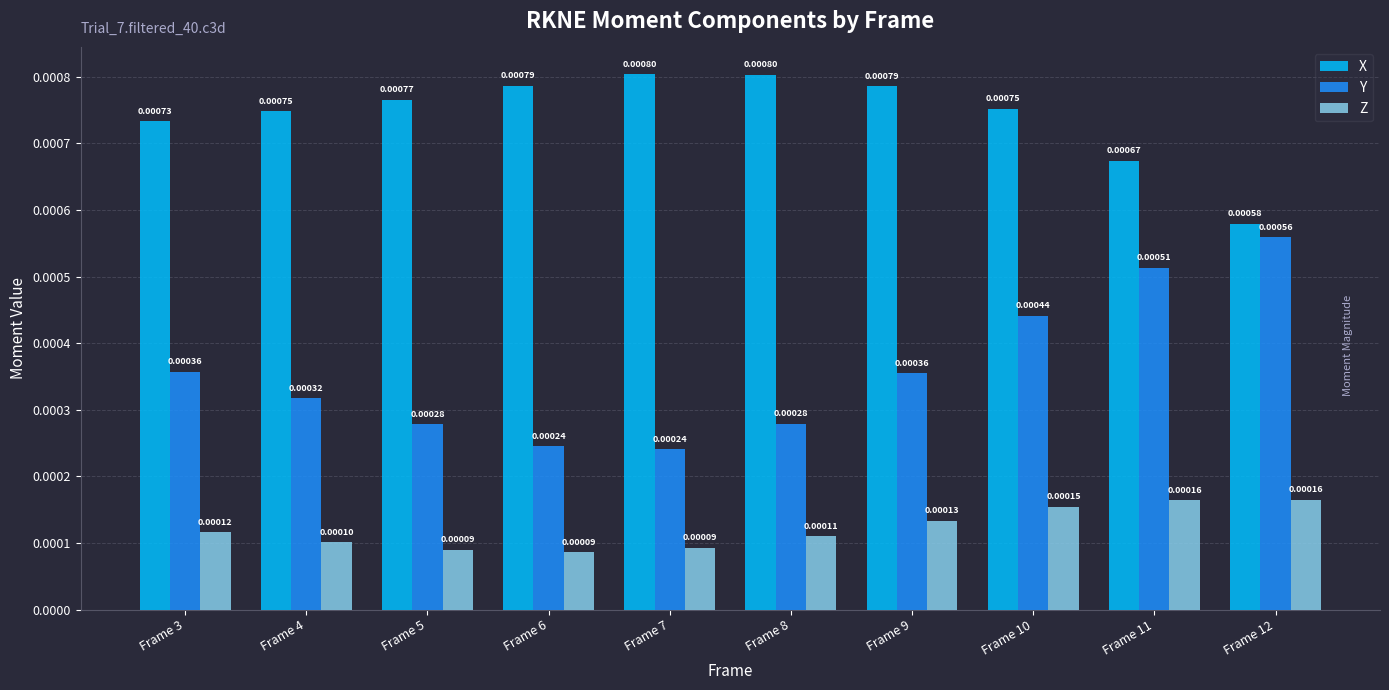

Rank the series at Frame 4 from lowest to highest value.

Z, Y, X